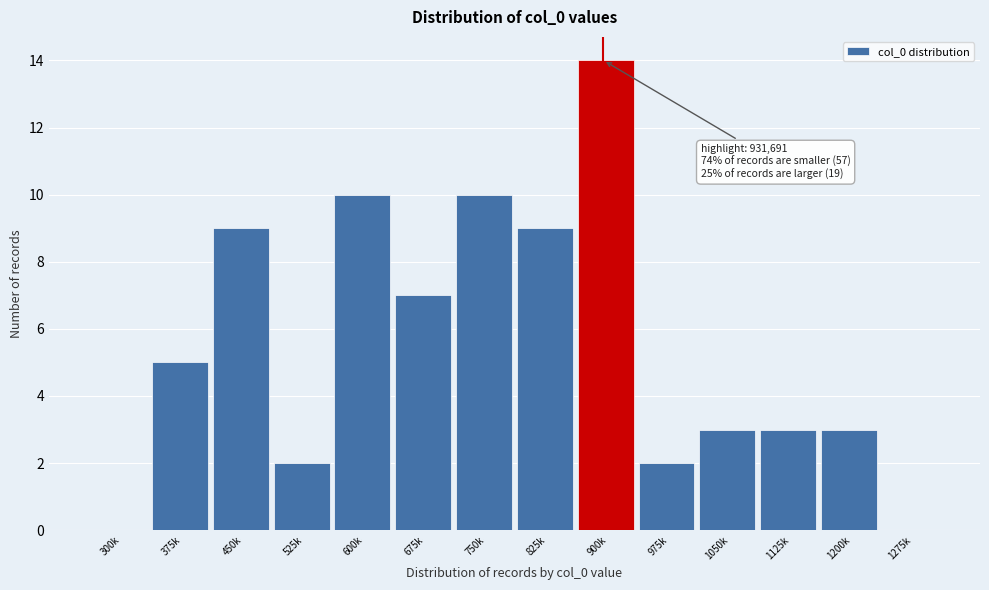

Reading right to left, list all the values displayed in this chart.

1275k=0	1200k=3	1125k=3	1050k=3	975k=2	900k=14	825k=9	750k=10	675k=7	600k=10	525k=2	450k=9	375k=5	300k=0